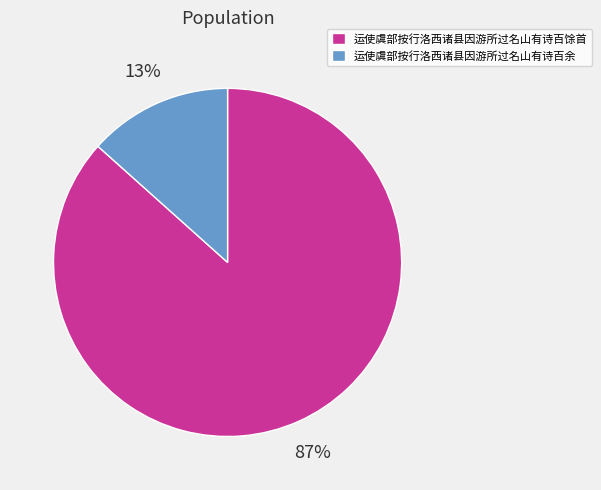

True or false: 运使虞部按行洛西诸县因游所过名山有诗百余 accounts for 22% of the total.

False